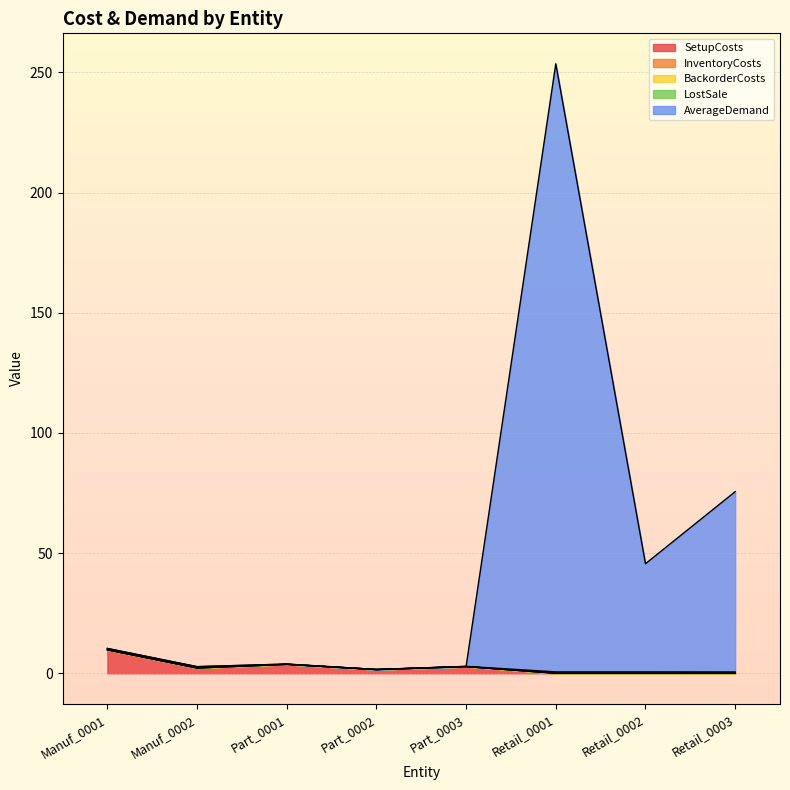

What is the value of the AverageDemand point at the 8th from the left?

75.0